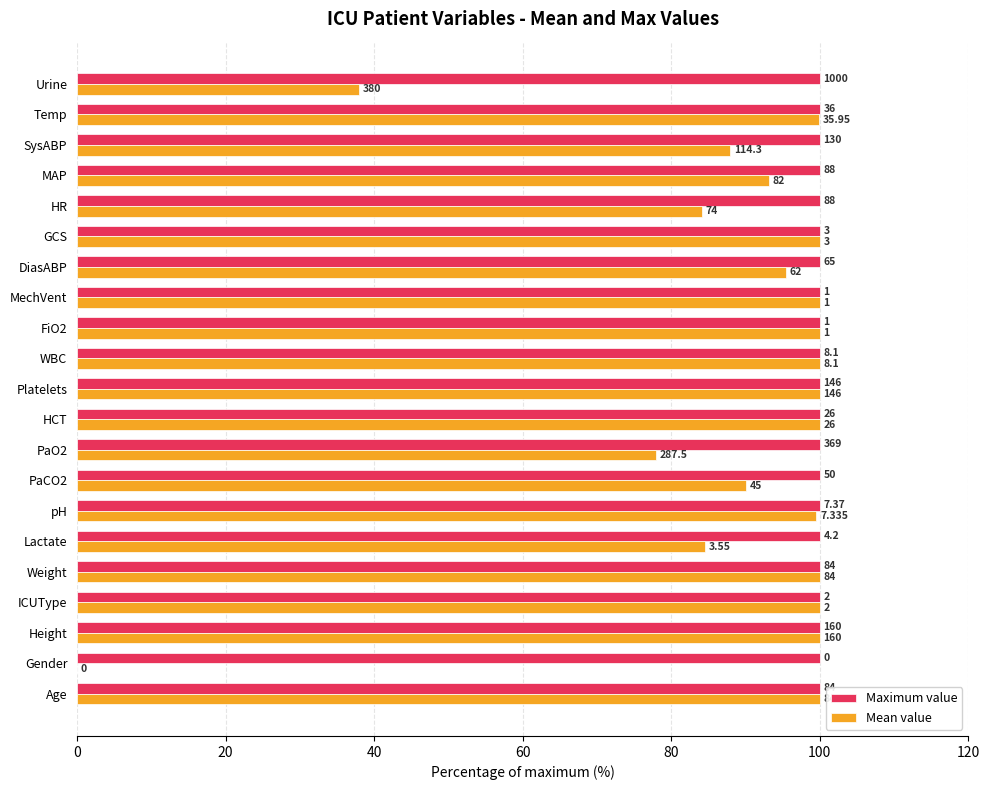

What are all the series names shown in the legend?

Maximum value, Mean value